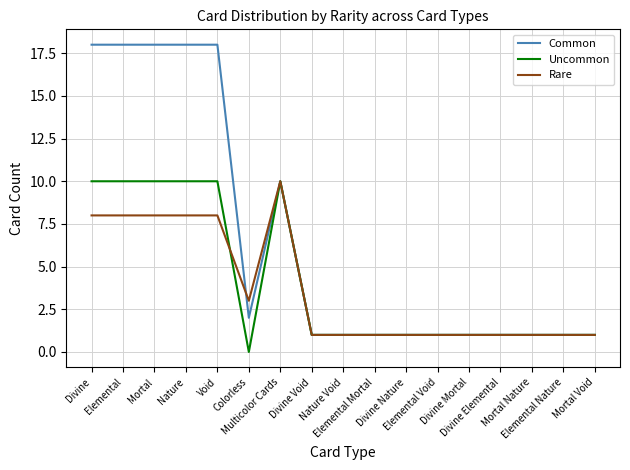

True or false: Common has a value of 18 at Elemental.

True